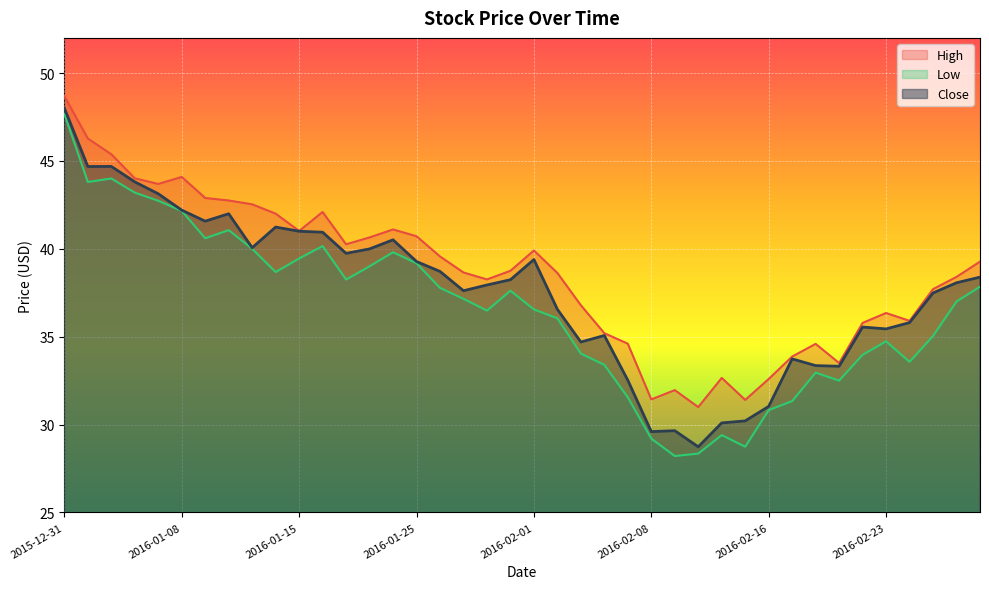

What are all the series names shown in the legend?

High, Low, Close